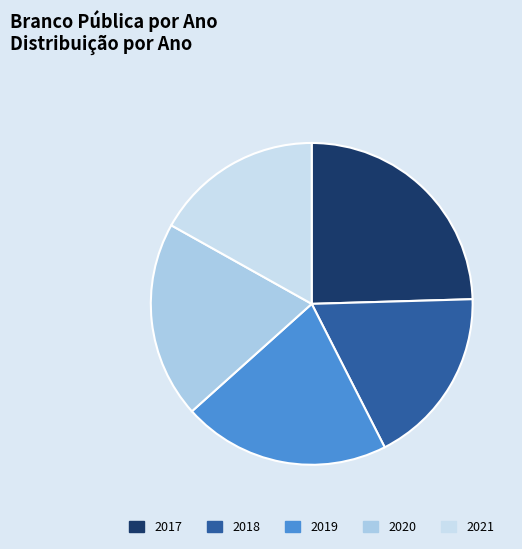

How many slices are in this pie chart?

5